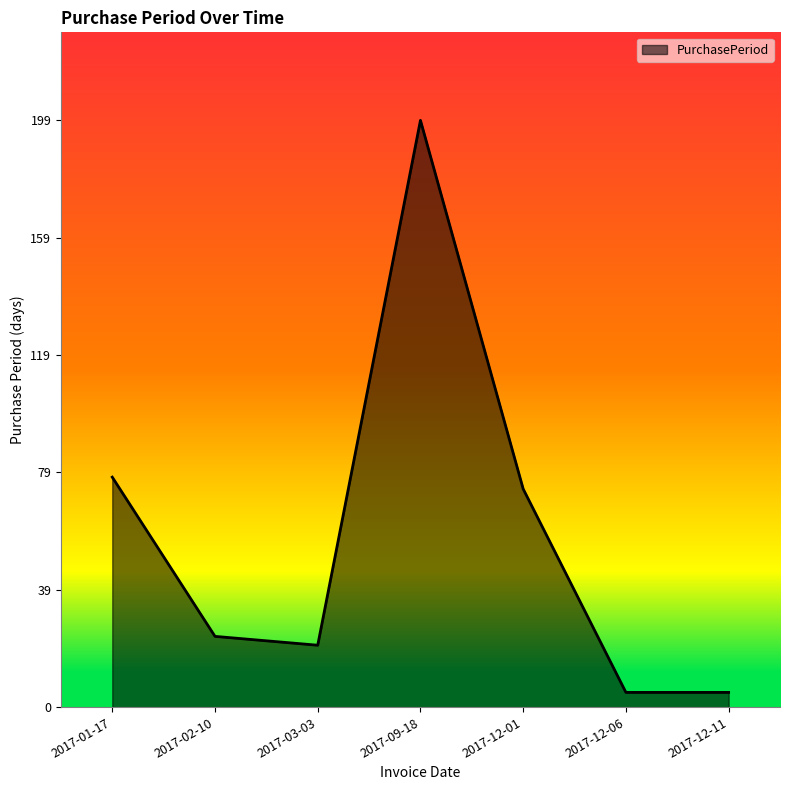

What is the difference between the second highest and minimum values?

73